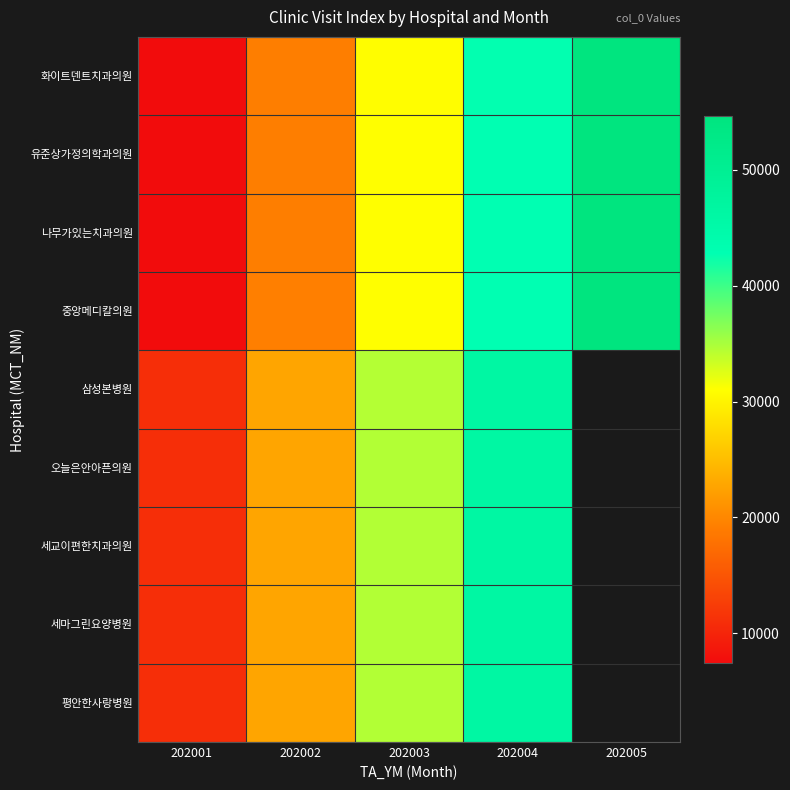

What is the difference between the 오늘은안아픈의원 values at 202002 and 202001?

11764.0